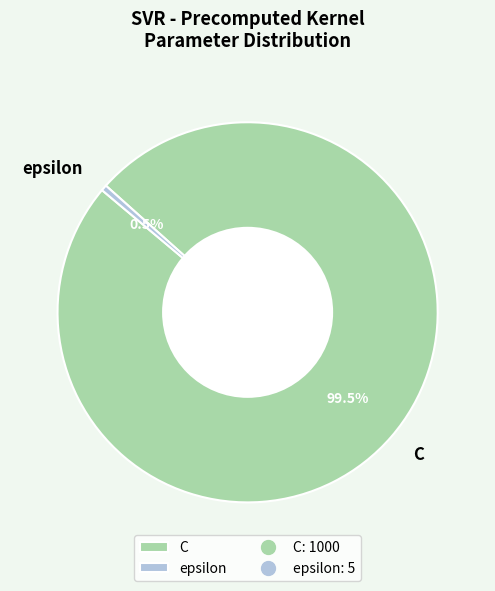

Rank the categories by value from lowest to highest.

epsilon, C